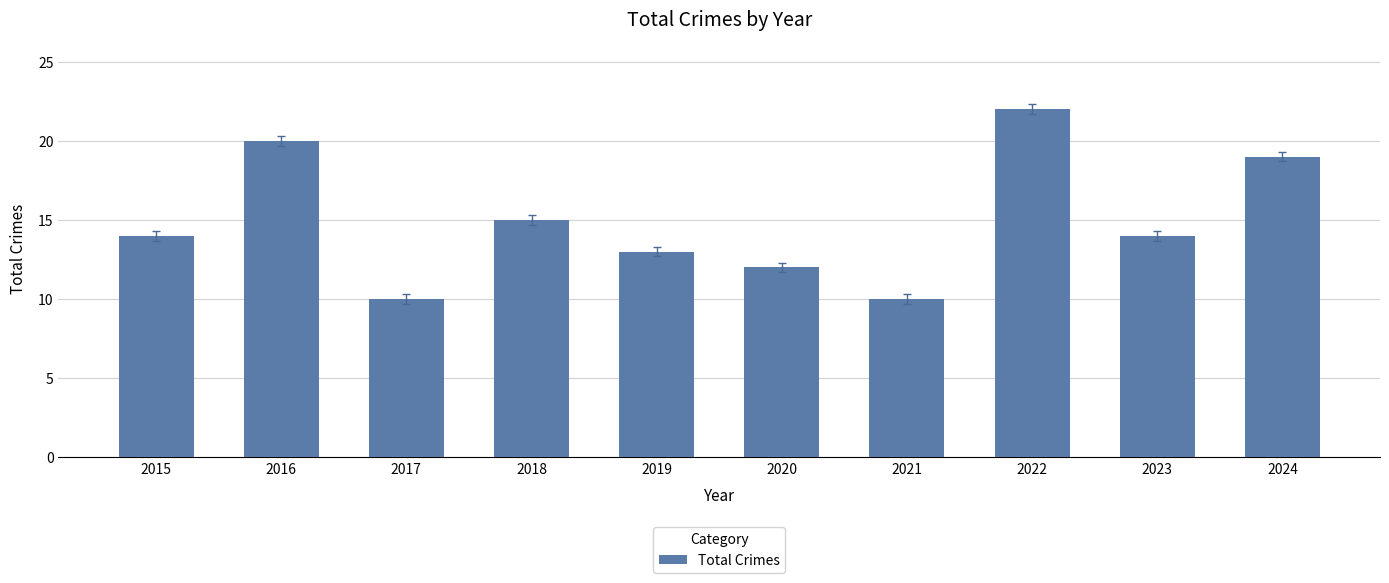

What is the difference between the second highest and minimum values?

10